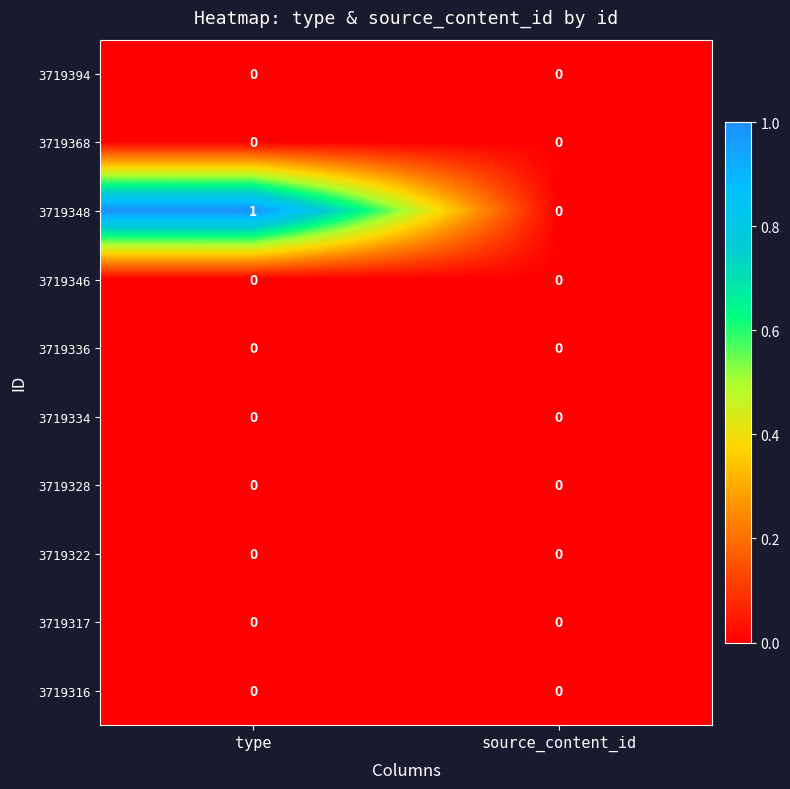

Which category has the highest value across all series?

type